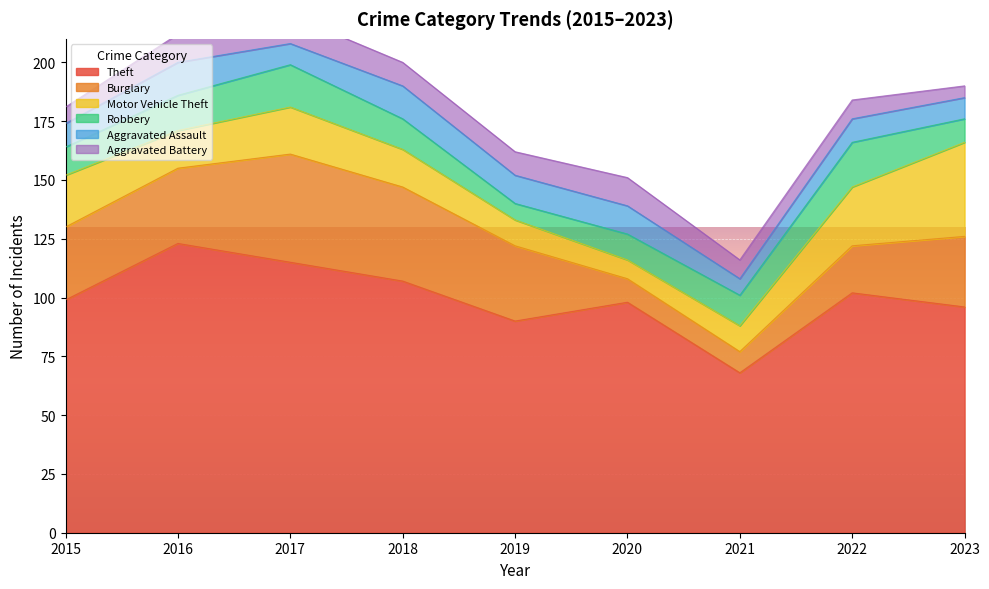

What is the value of the Theft point at the 7th from the left?

68